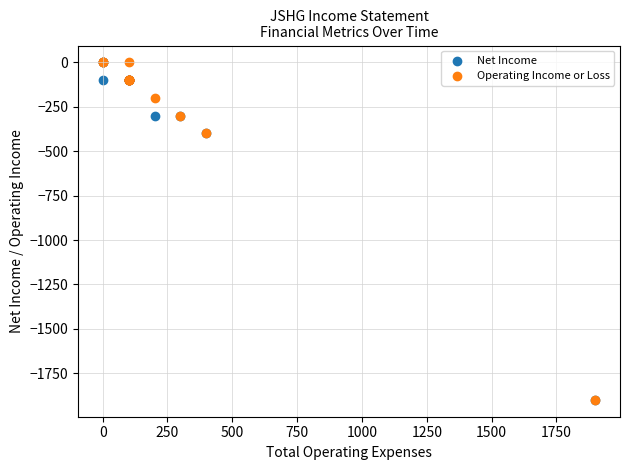

What are all the series names shown in the legend?

Net Income, Operating Income or Loss